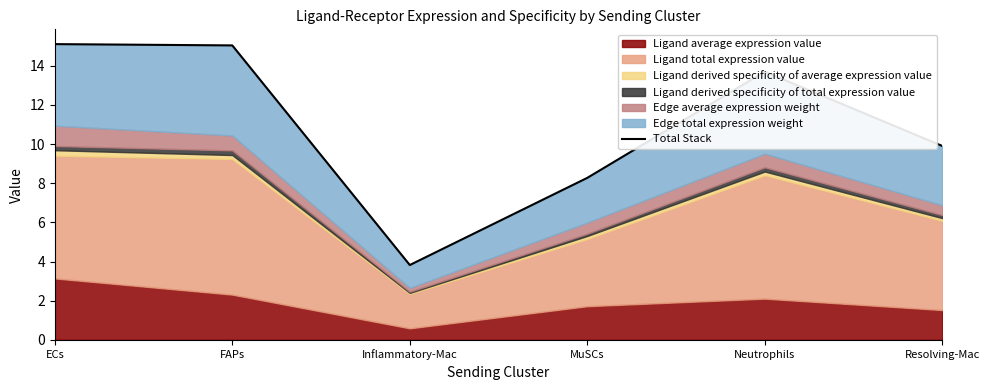

How many values are below 13?

3